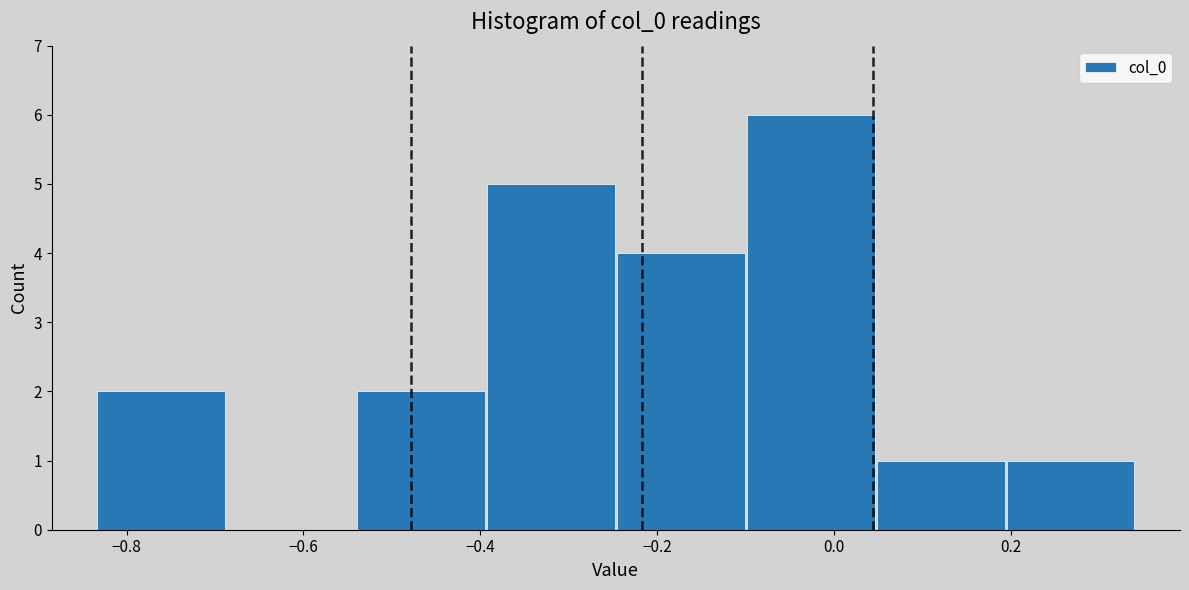

What is the height of the bar covering -0.40 to -0.24 on the x-axis? Neither the bar edges nor the heights are printed on the chart, so give them approximately, as read against the axes.

5